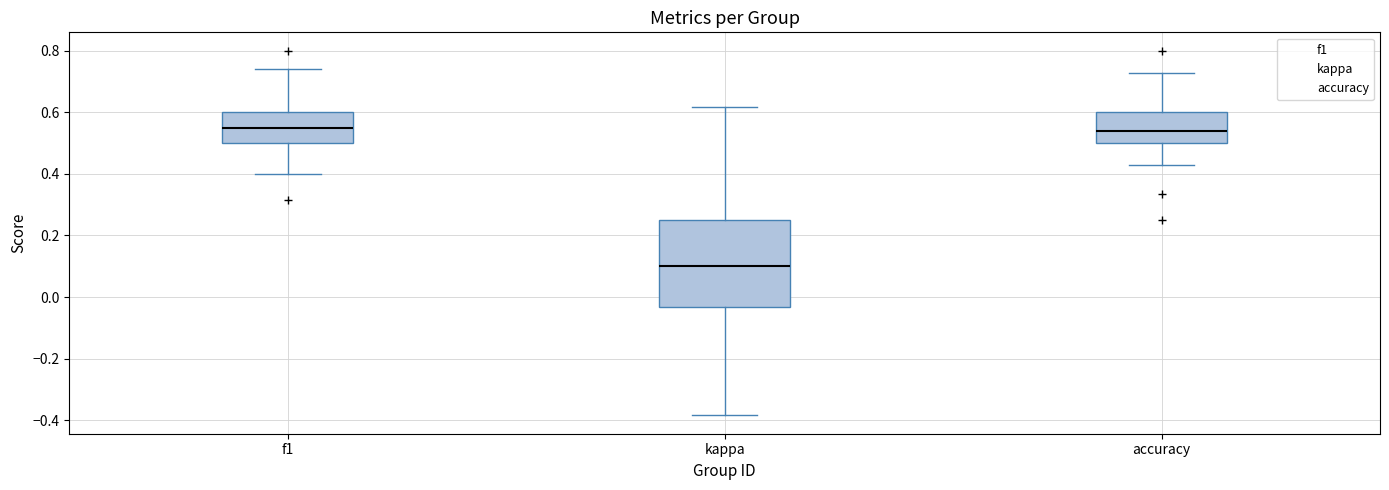

Reading left to right, transcribe this box plot: for each box, give where its median line is, the range the box spans, and where its two whiskers end, as read against the y-axis. The values are not printed on the chart, so give them approximately, as read against the axis.

f1: median 0.54, box 0.50 to 0.60, whiskers 0.40 to 0.74
kappa: median 0.10, box -0.04 to 0.26, whiskers -0.38 to 0.62
accuracy: median 0.54, box 0.50 to 0.60, whiskers 0.42 to 0.72